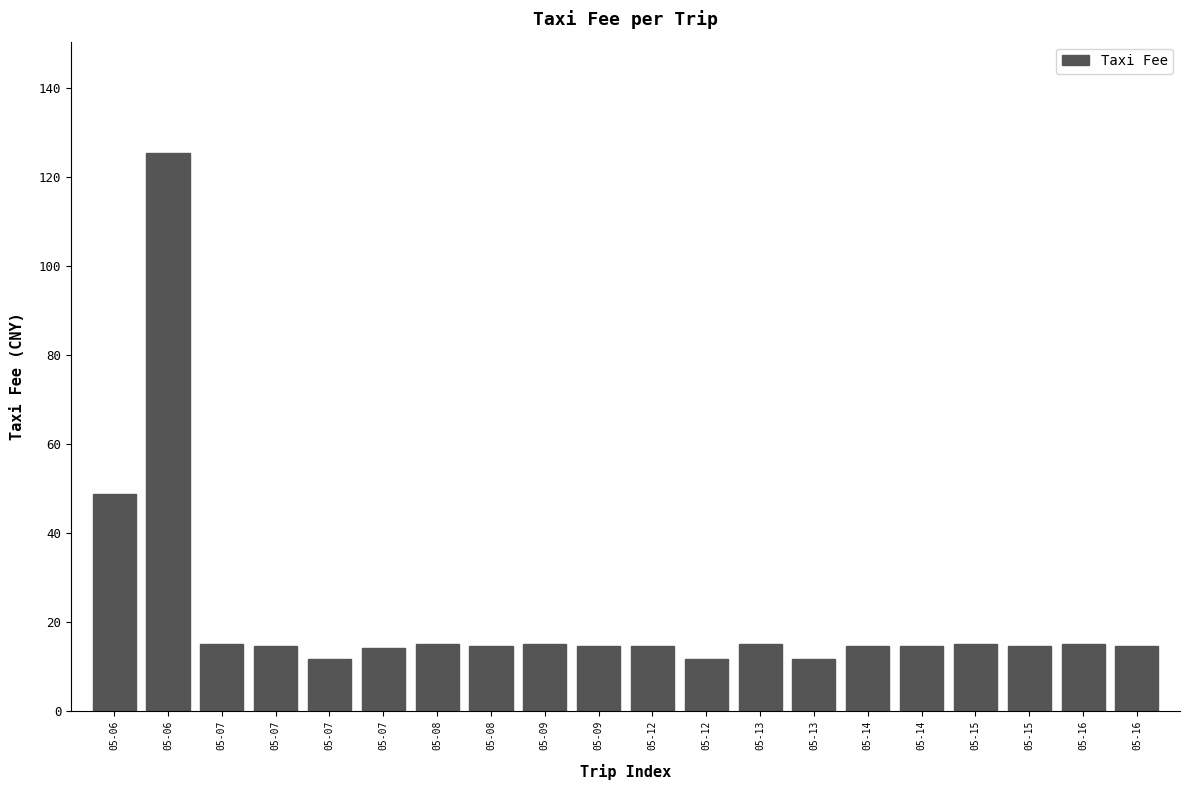

How many bars are there in total?

20